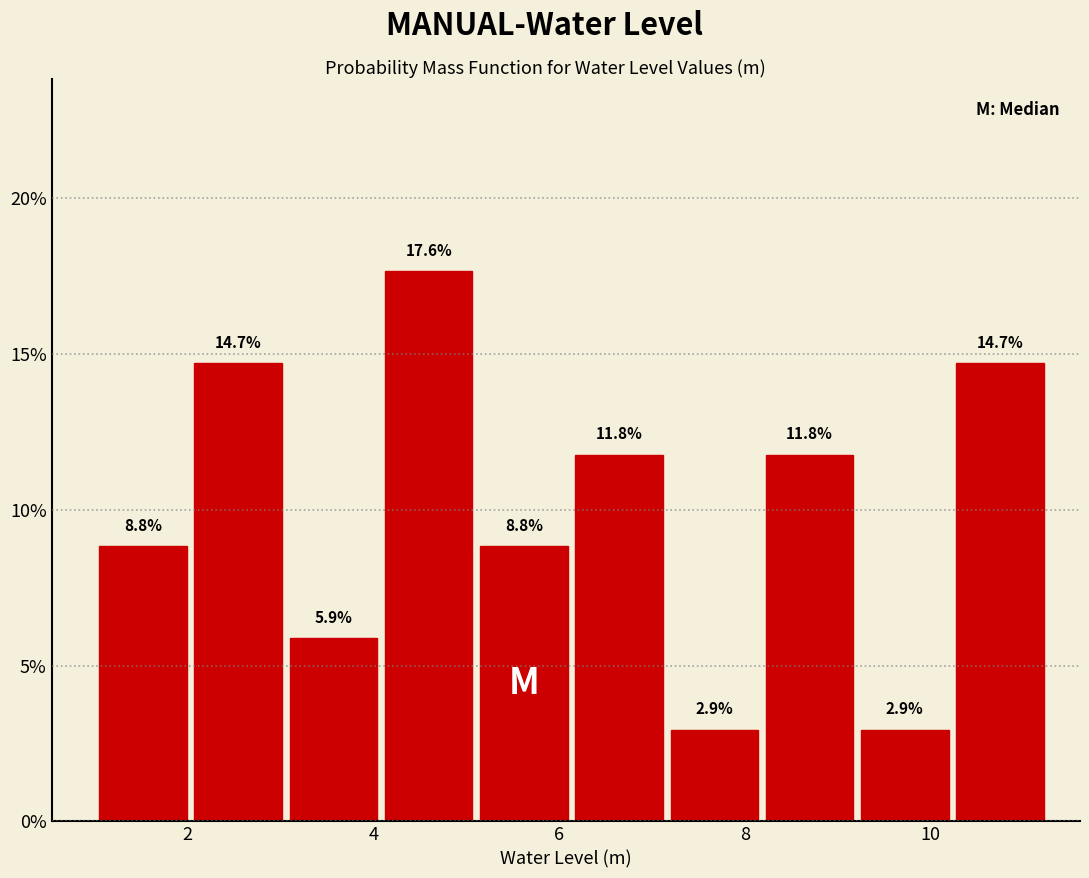

Reading left to right, transcribe this chart: for each bar, give the range it covers on the x-axis and its height. The bar edges are not printed on the chart, so give them approximately, as read against the axis.

1.0 to 2.0: 8.8
2.0 to 3.2: 14.7
3.2 to 4.2: 5.9
4.2 to 5.2: 17.6
5.2 to 6.2: 8.8
6.2 to 7.2: 11.8
7.2 to 8.2: 2.9
8.2 to 9.2: 11.8
9.2 to 10.2: 2.9
10.2 to 11.4: 14.7